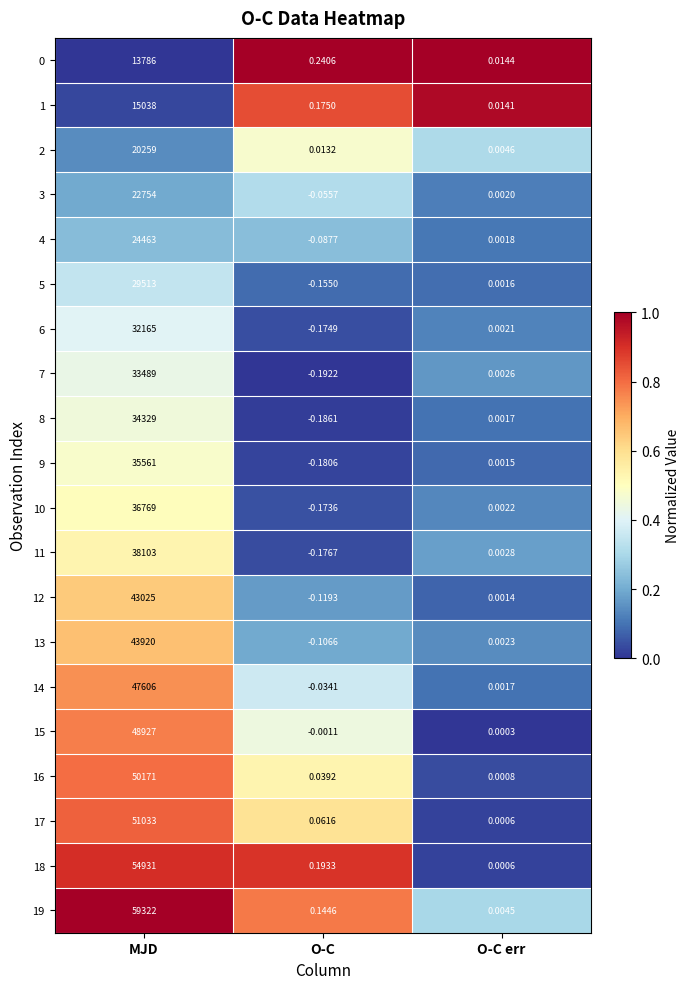

Rank the categories by 7 value from highest to lowest.

MJD, O-C err, O-C